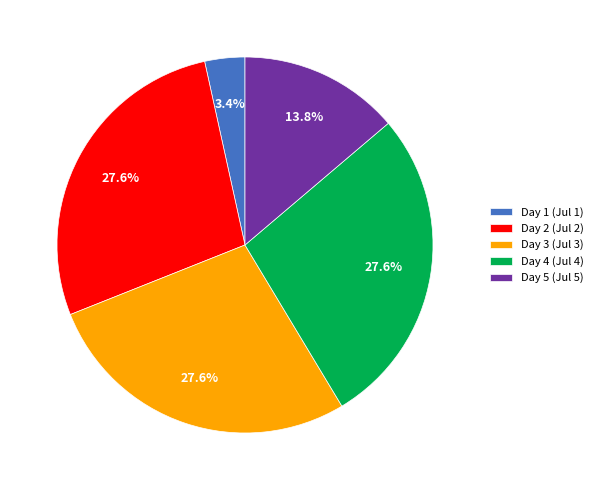

What is the smallest slice in the pie chart?

Day 1